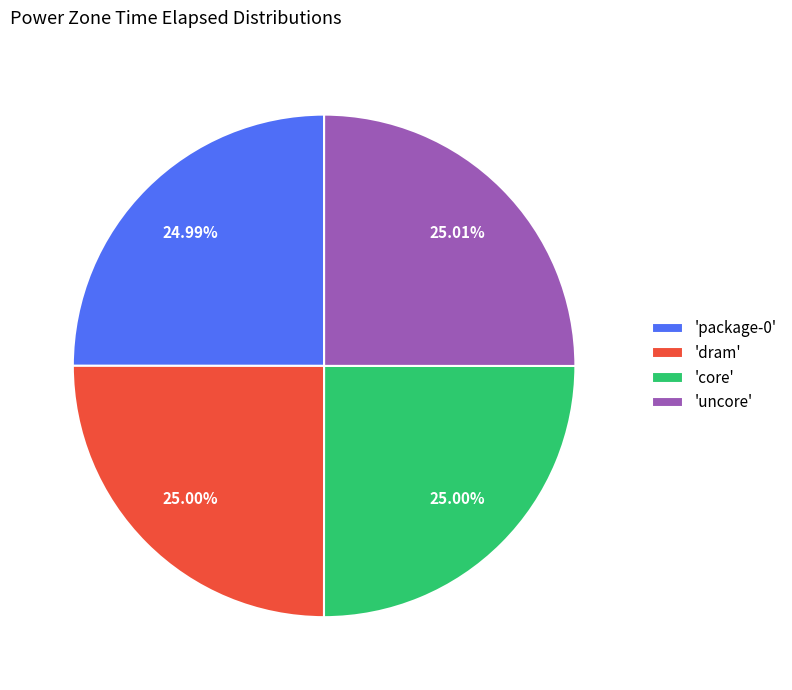

What is the ratio of the value at 'dram' to the value at 'package-0'?

1.0